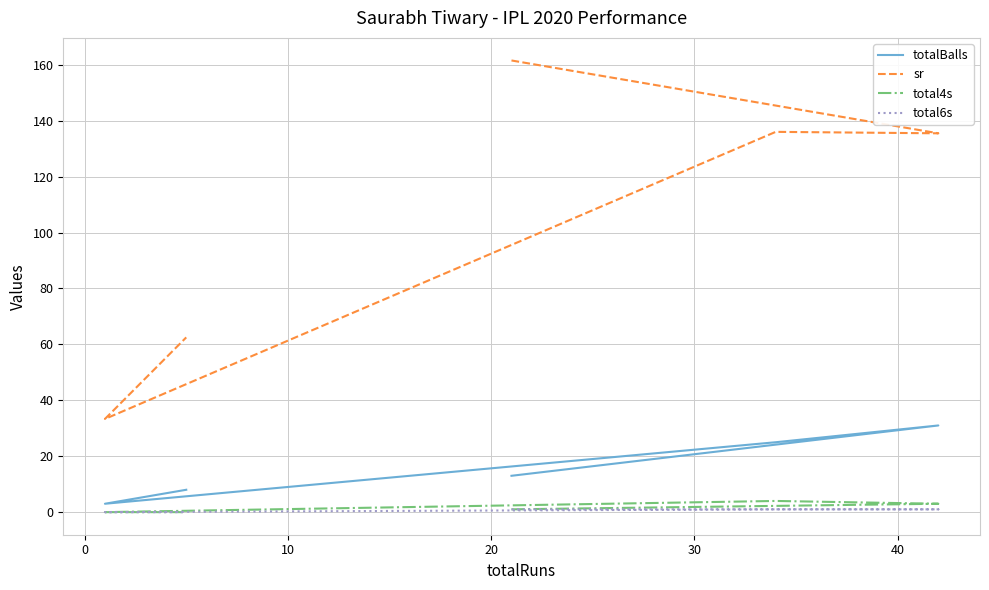

What is the difference between the maximum and second lowest values in the total6s series?

1.0